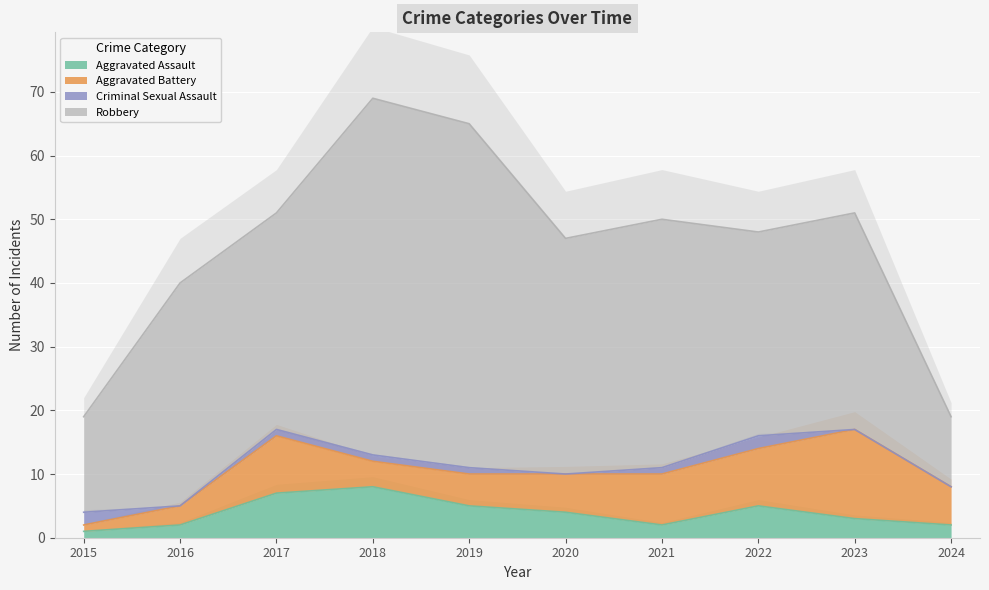

What is the total value across all series at 2015?

19